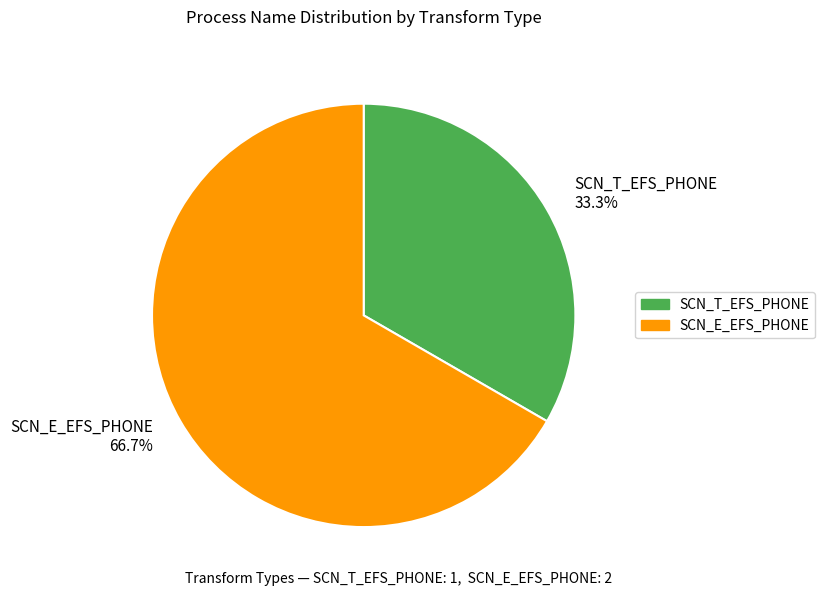

How many slices are in this pie chart?

2